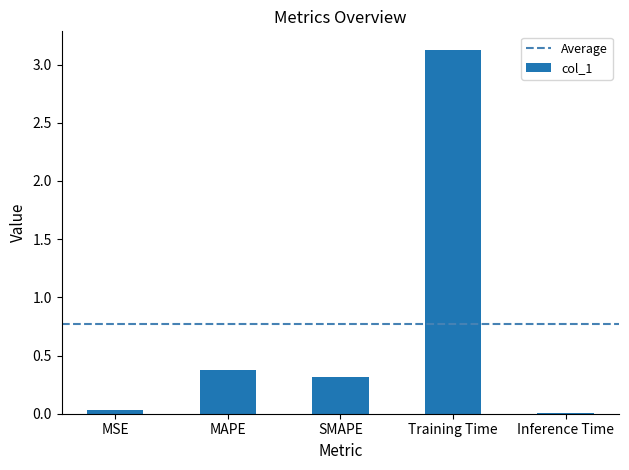

Which category has the highest value across all series?

Training Time